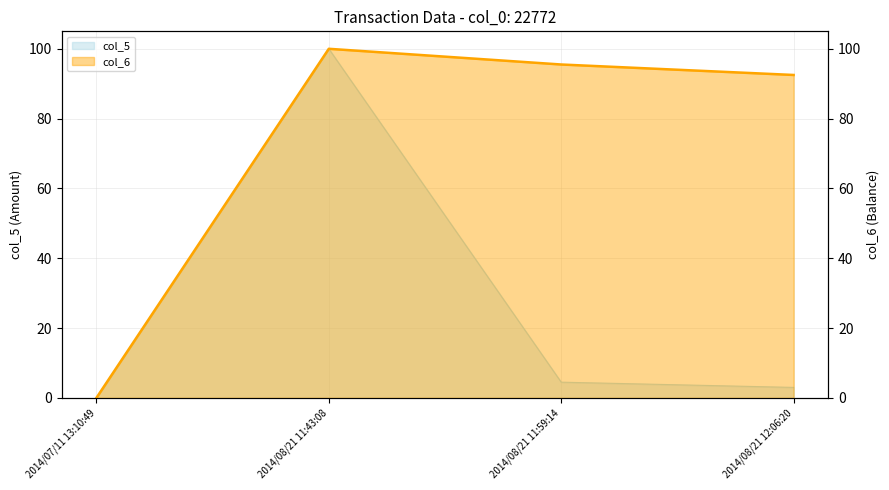

How many data points in col_5 are less than 4?

2